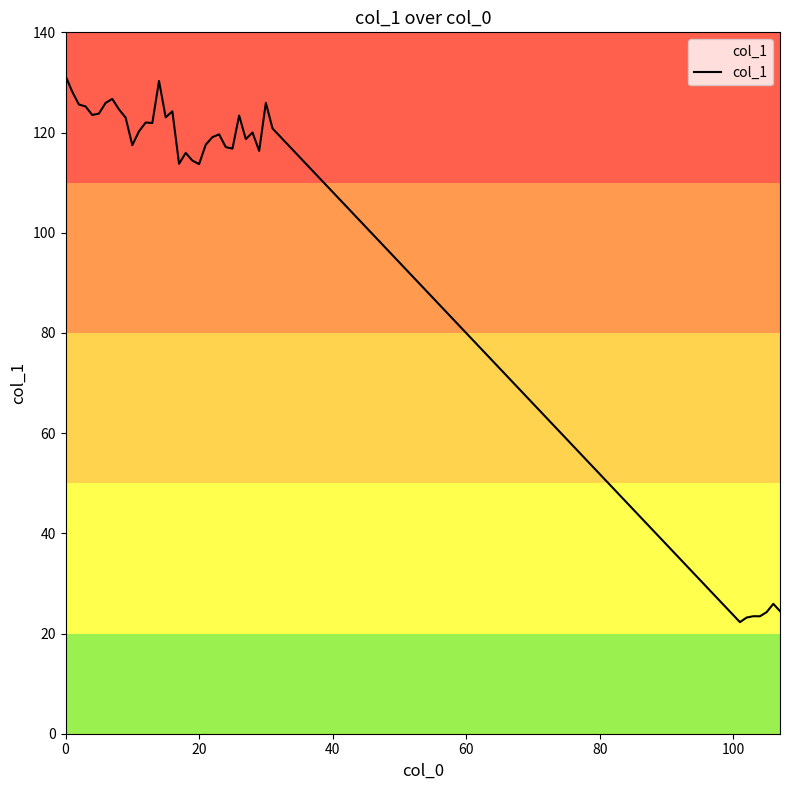

What is the average value?

104.0